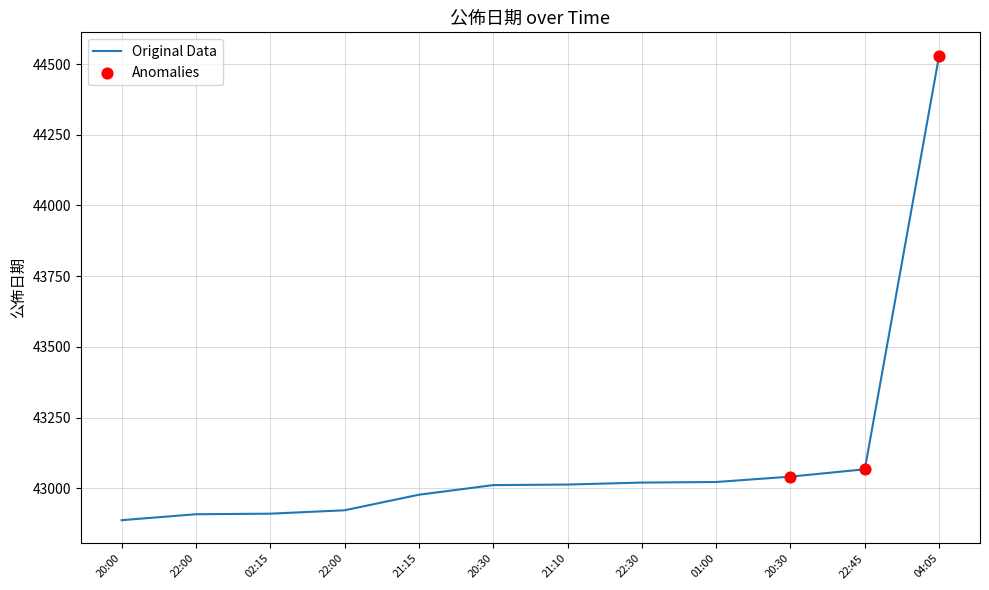

What is the change in value from 22:30 to 20:30?

-9